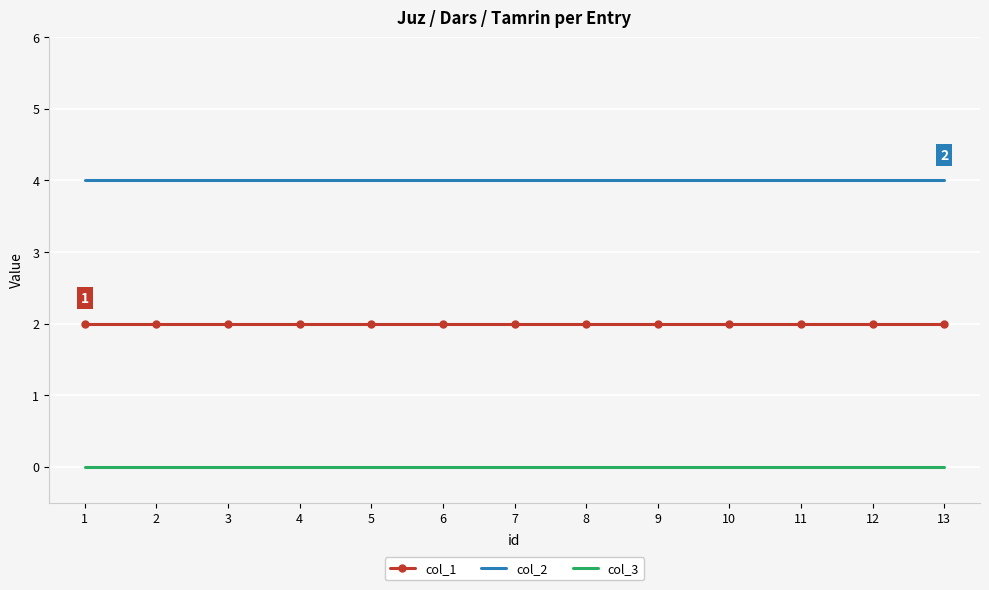

Reading left to right, what are all the values shown in this chart?

col_1: 2	2	2	2	2	2	2	2	2	2	2	2	2
col_2: 4	4	4	4	4	4	4	4	4	4	4	4	4
col_3: 0	0	0	0	0	0	0	0	0	0	0	0	0